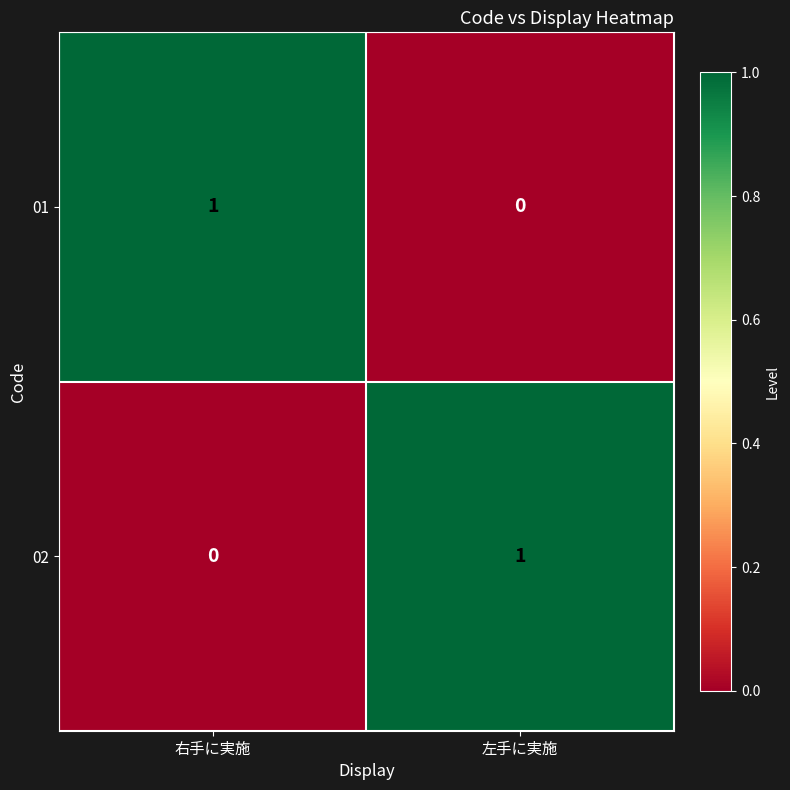

At which label is 01 closest to 0?

左手に実施